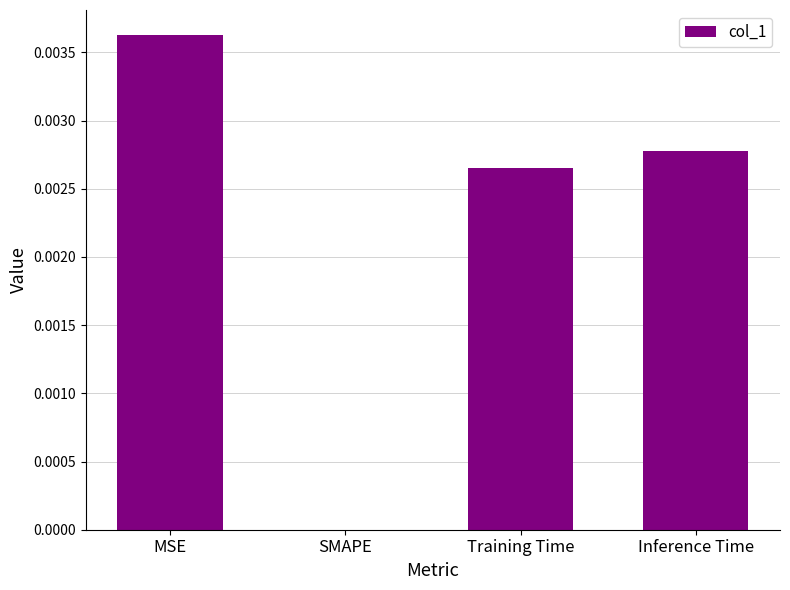

Between Inference Time and MSE, which is larger?

MSE